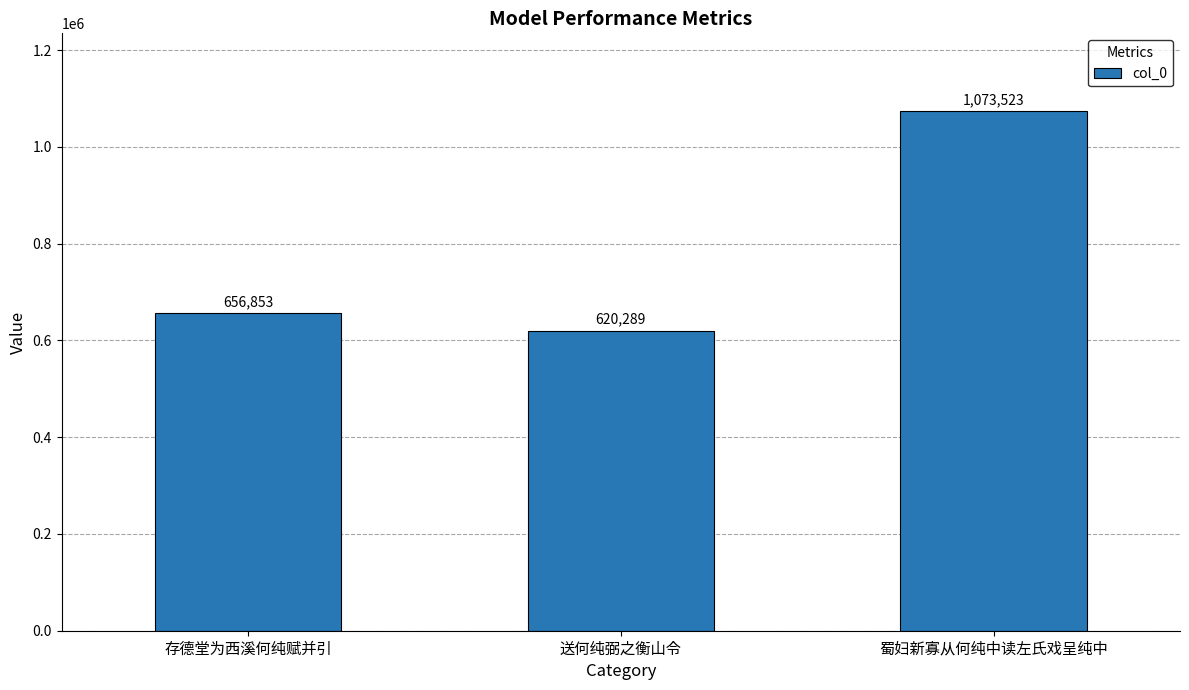

What is the difference between the maximum and minimum values?

453234